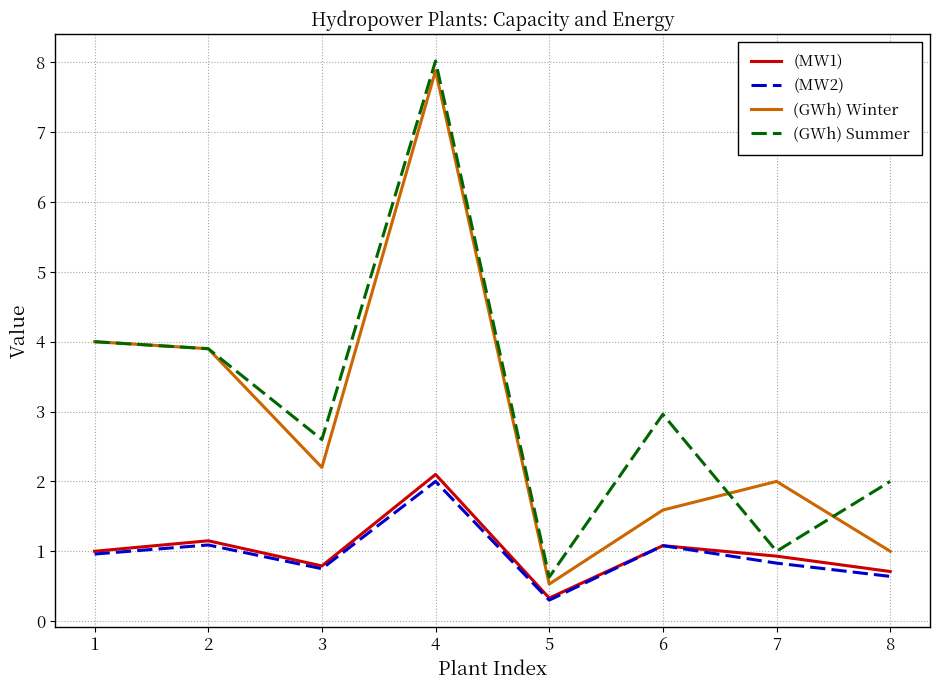

Is the value of (MW2) at 2 greater than the value of (MW1) at 8?

Yes